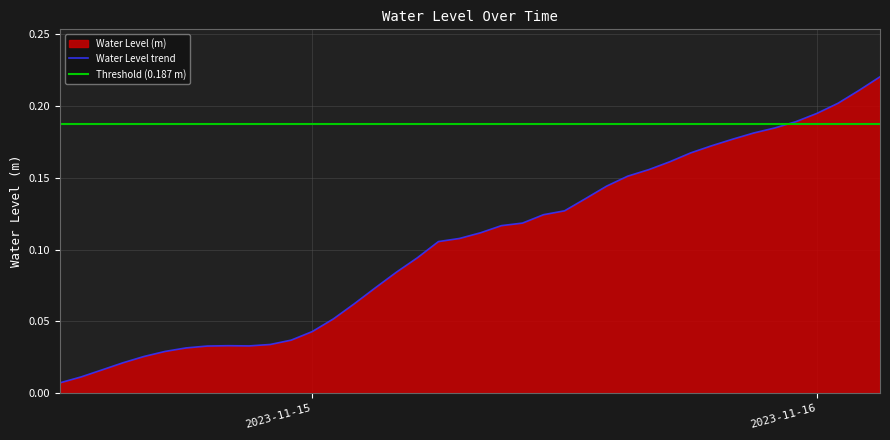

What is the greatest value displayed?

0.2